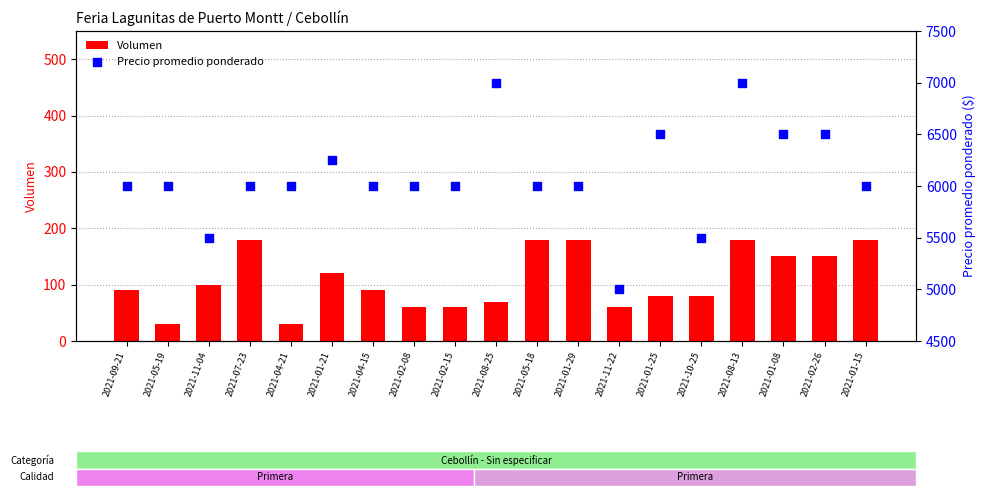

Which series reaches the maximum Y coordinate?

Precio promedio ponderado